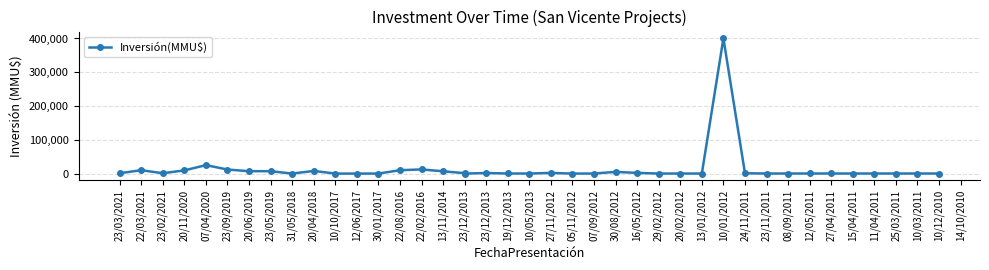

What is the label of the 35th point from the left?

27/04/2011